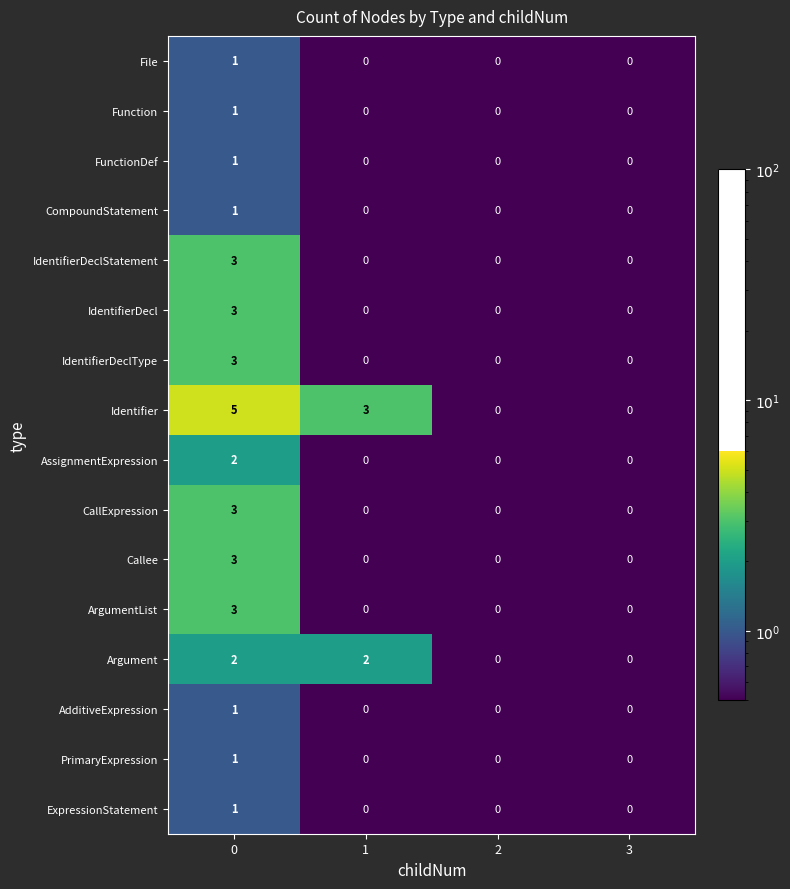

Which series changed the most between 0 and 2?

Identifier